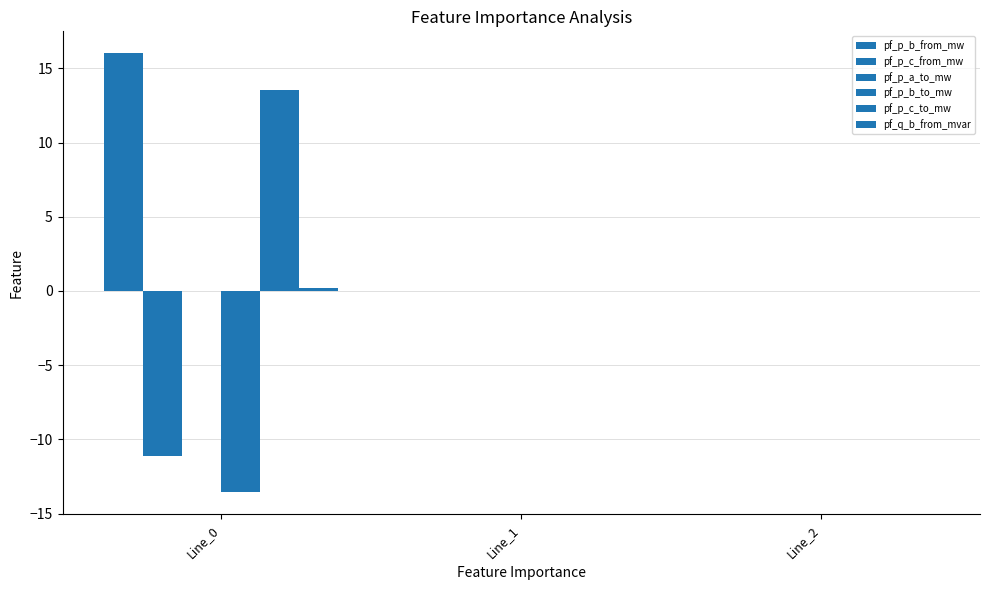

Are the bars horizontal?

No